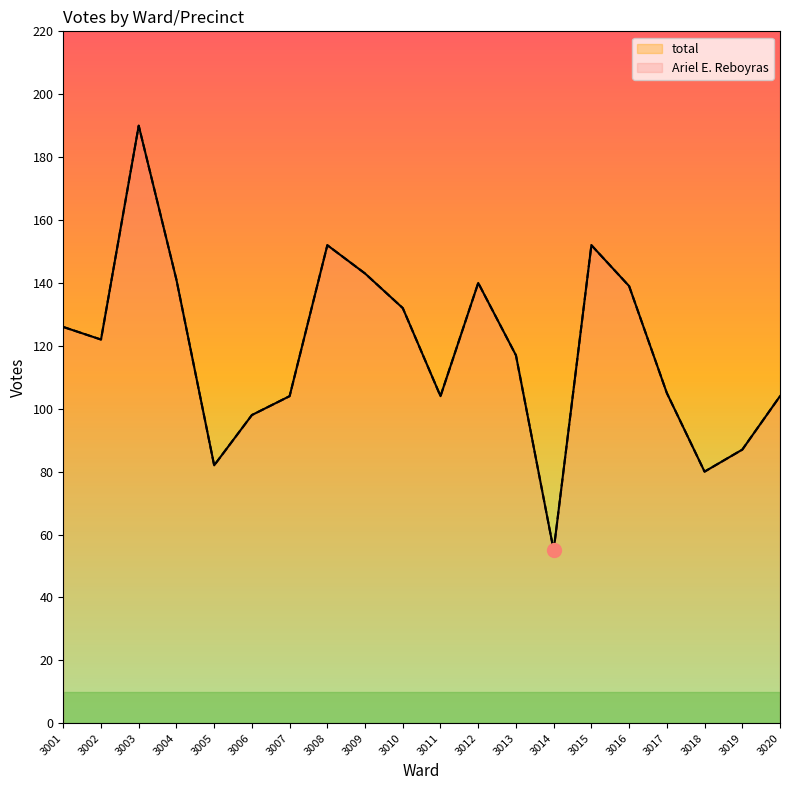

What is the value of the total point at the 3rd from the left?

190